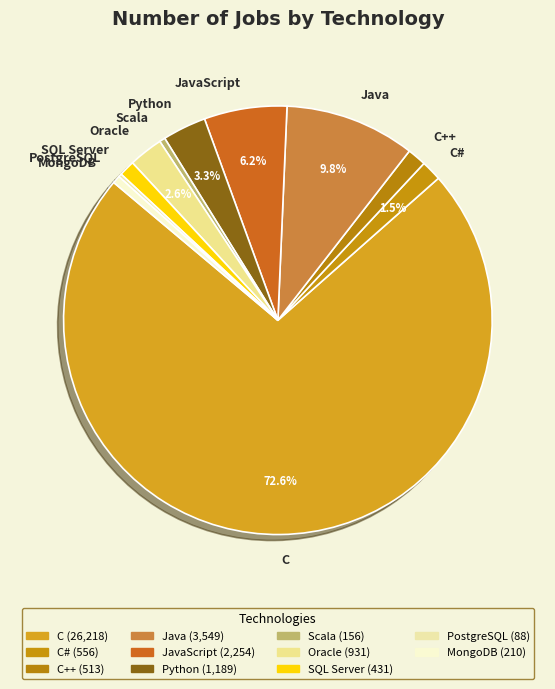

To the nearest percent, what is the average slice percentage?

9%